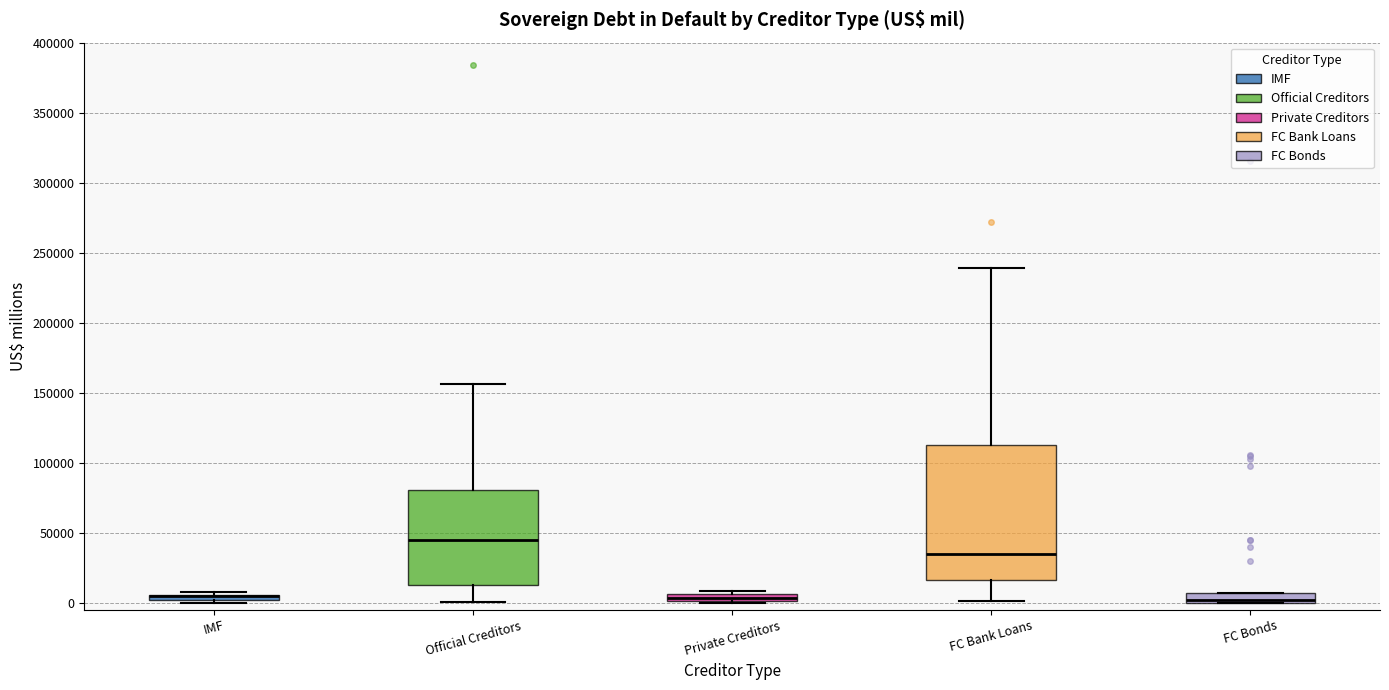

Which box is the tallest, from its lower edge to its upper edge?

FC Bank Loans